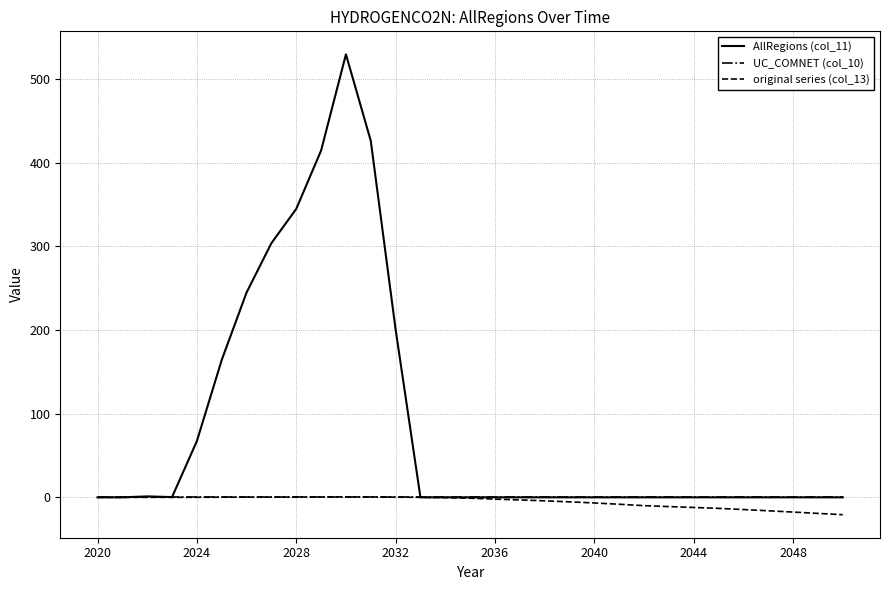

Is this an area chart (filled region under the line)?

No